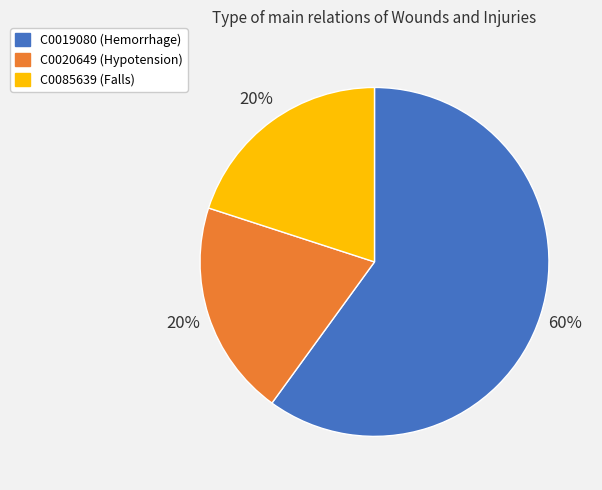

What is the largest slice in the pie chart?

C0019080 (Hemorrhage)